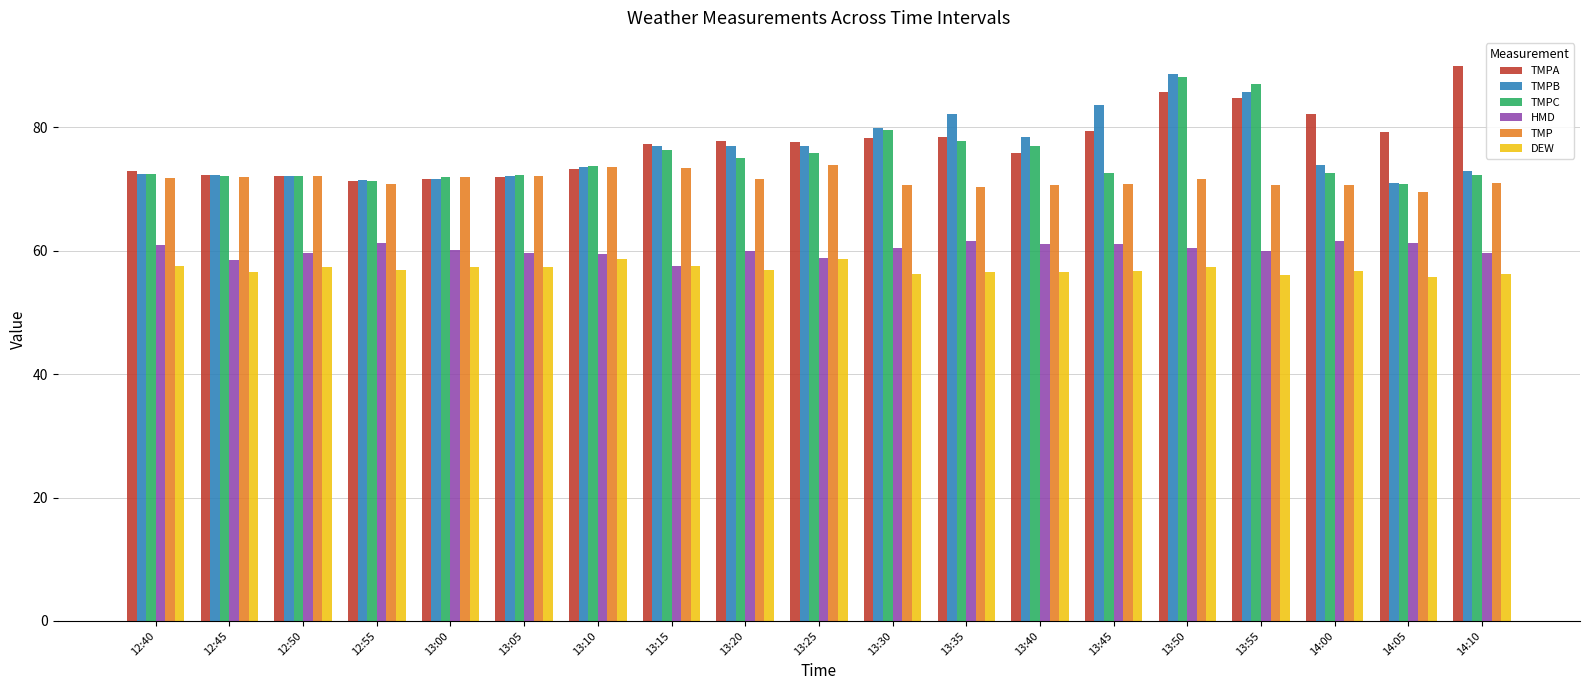

How many categories are shown in the chart?

19